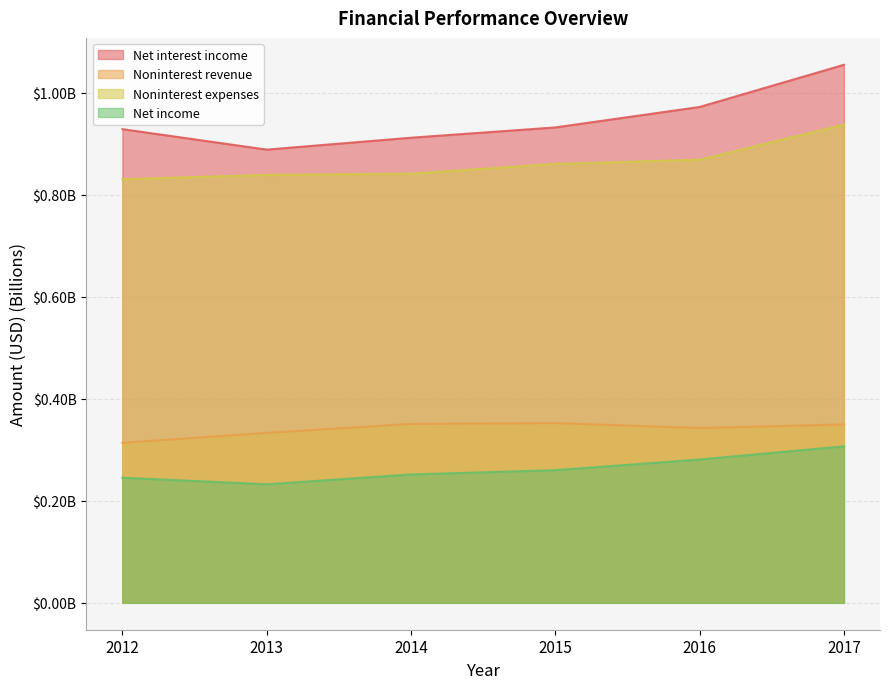

True or false: Net interest income and Noninterest revenue cross at least once.

False